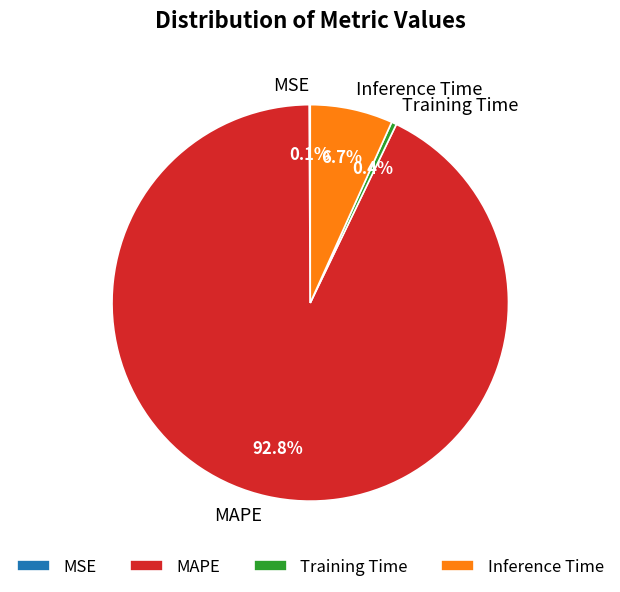

What is the majority slice?

MAPE